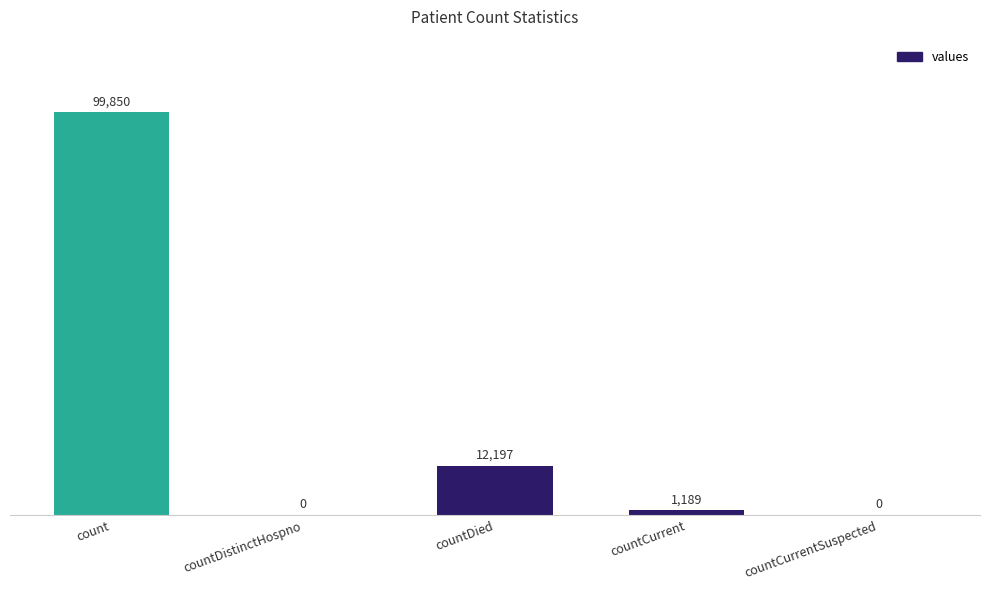

The value at countCurrent is 1189. True or false?

True